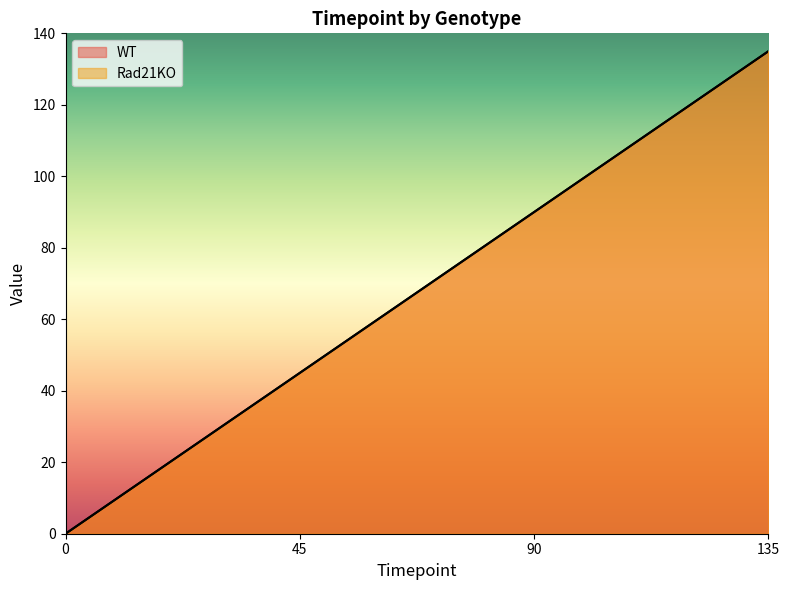

Where is Rad21KO nearest to the value 67?

45